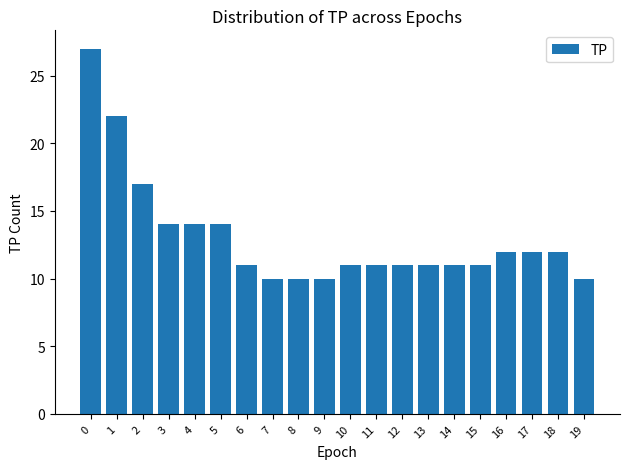

Reading left to right, transcribe all the data shown in this chart.

0=27	1=22	2=17	3=14	4=14	5=14	6=11	7=10	8=10	9=10	10=11	11=11	12=11	13=11	14=11	15=11	16=12	17=12	18=12	19=10